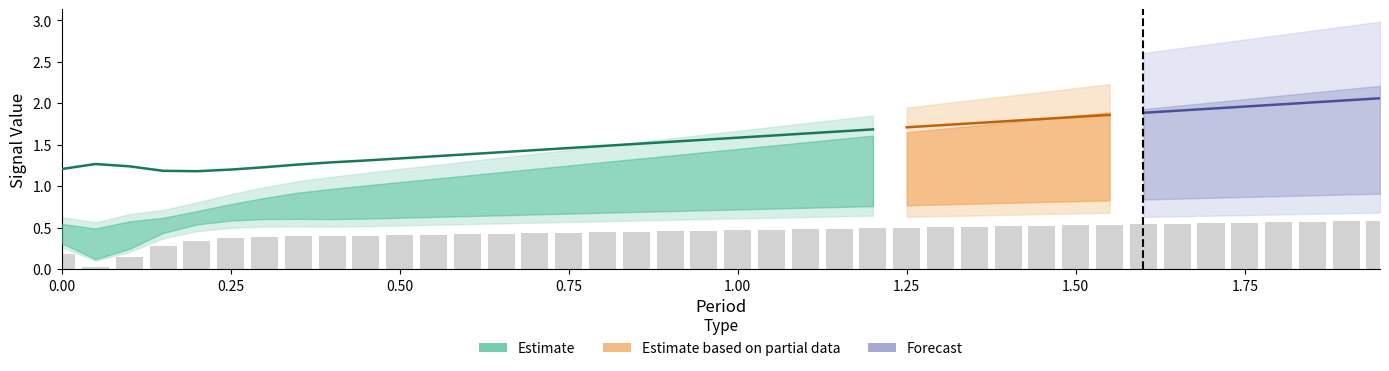

What is the greatest value displayed?

2.2